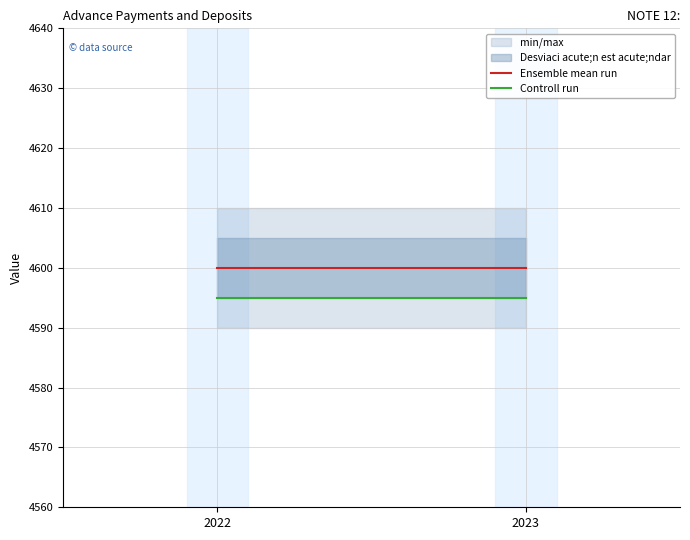

At which label is Ensemble mean run closest to 4600?

2022